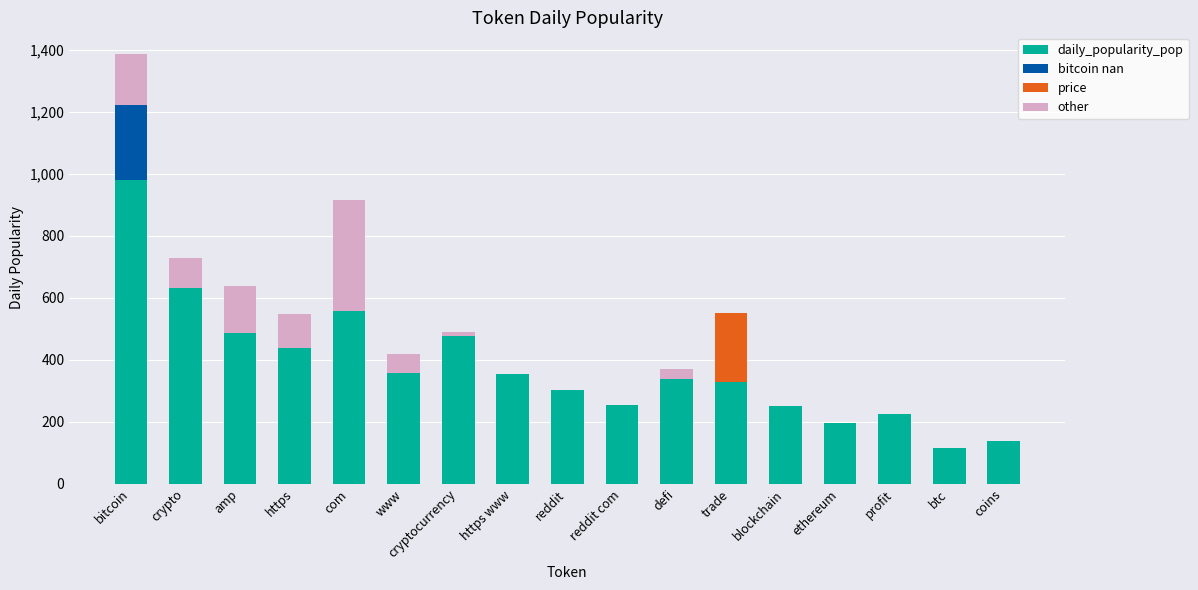

Which category has the highest value in the daily_popularity_pop series?

bitcoin